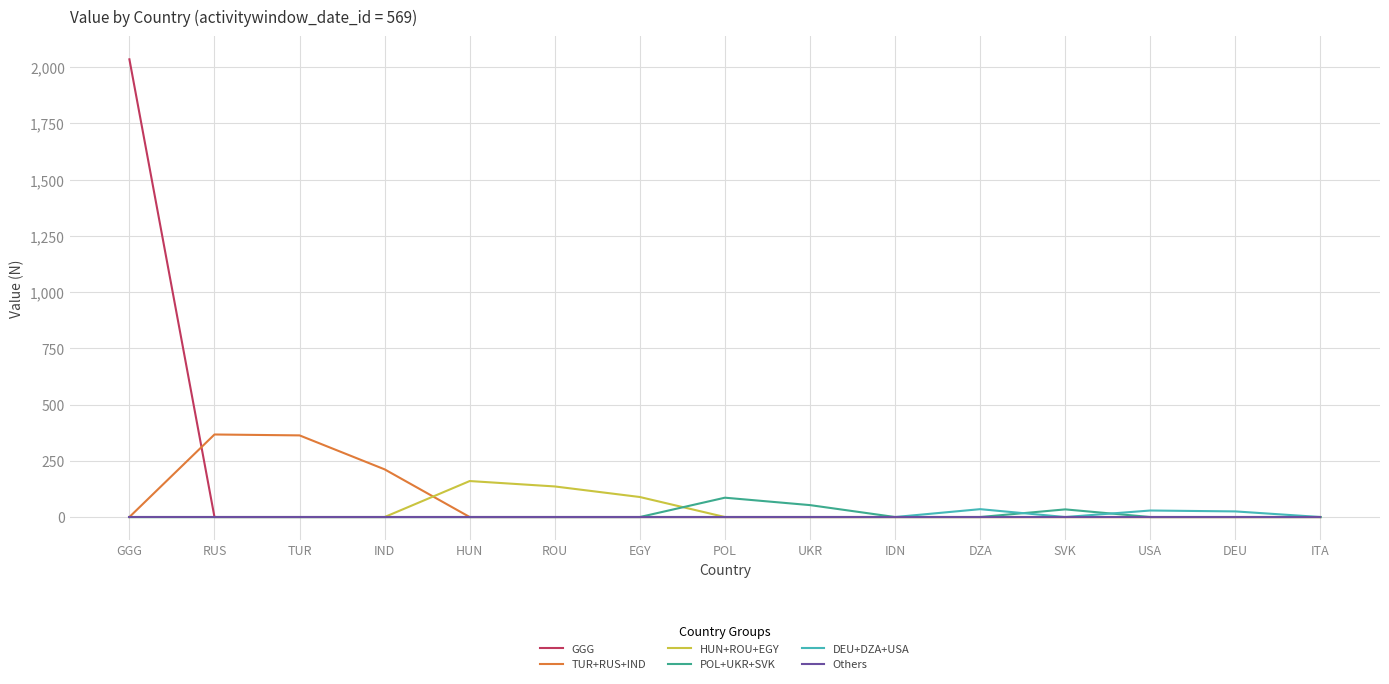

What is the greatest value displayed?

2035